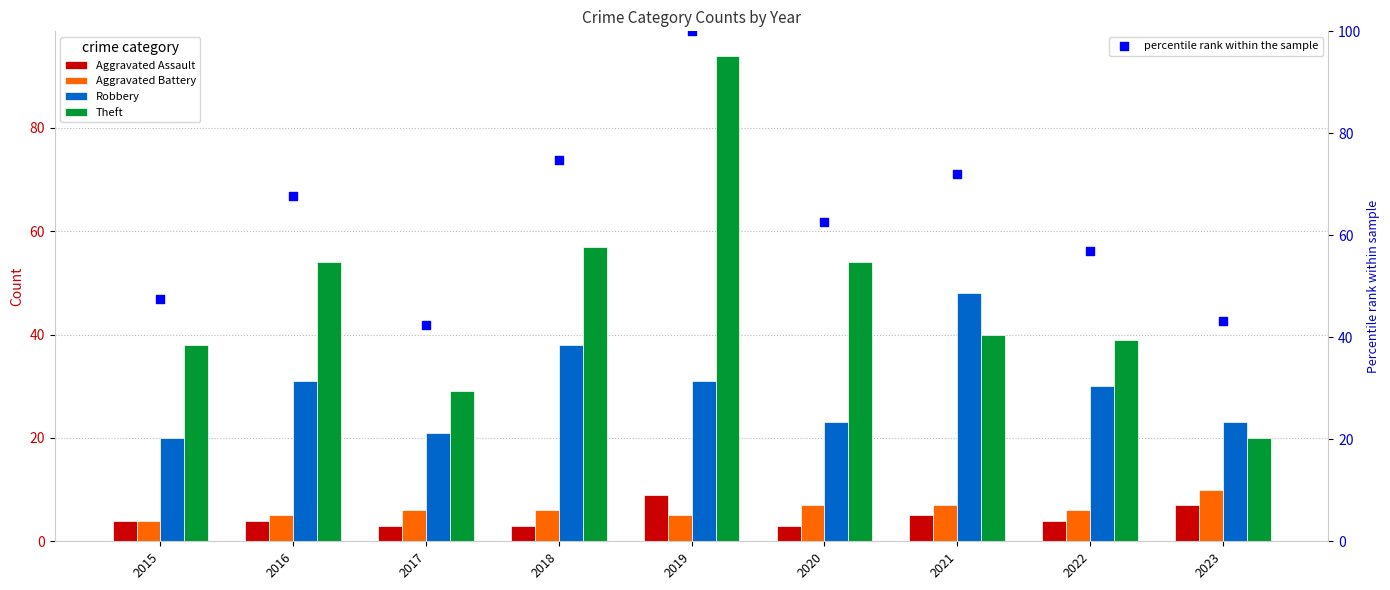

Which series contains the highest Y value?

percentile rank within the sample